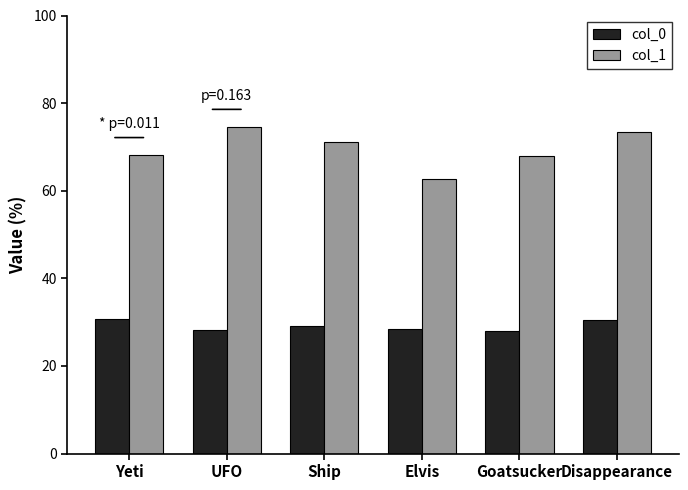

What is the spread (max minus min) of values at Elvis?

34.4